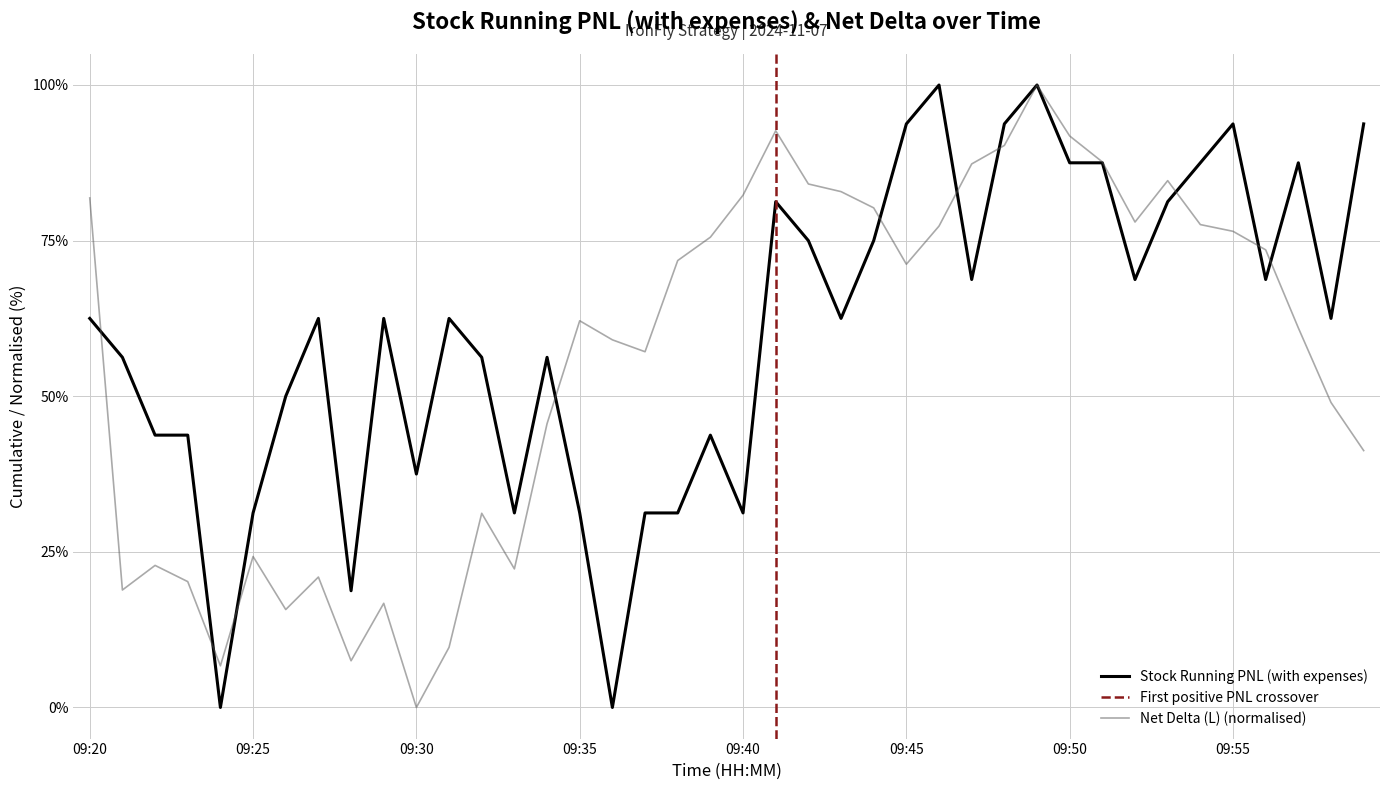

At which category does the chart reach its minimum across all series?

09:24